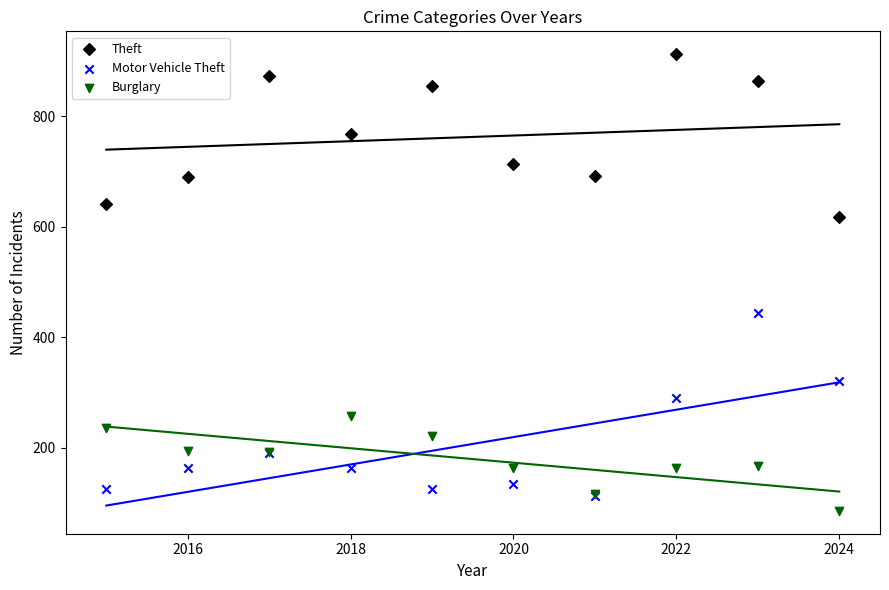

Which series has the largest Y range (max minus min)?

Motor Vehicle Theft